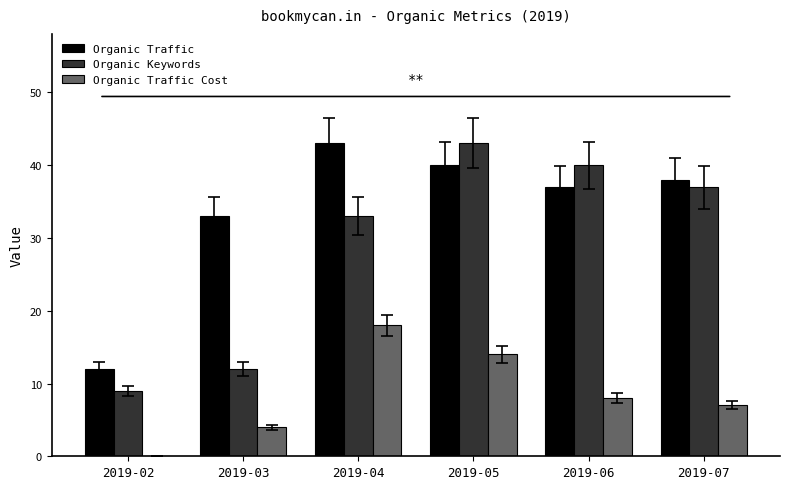

What is the maximum value shown in the chart?

43